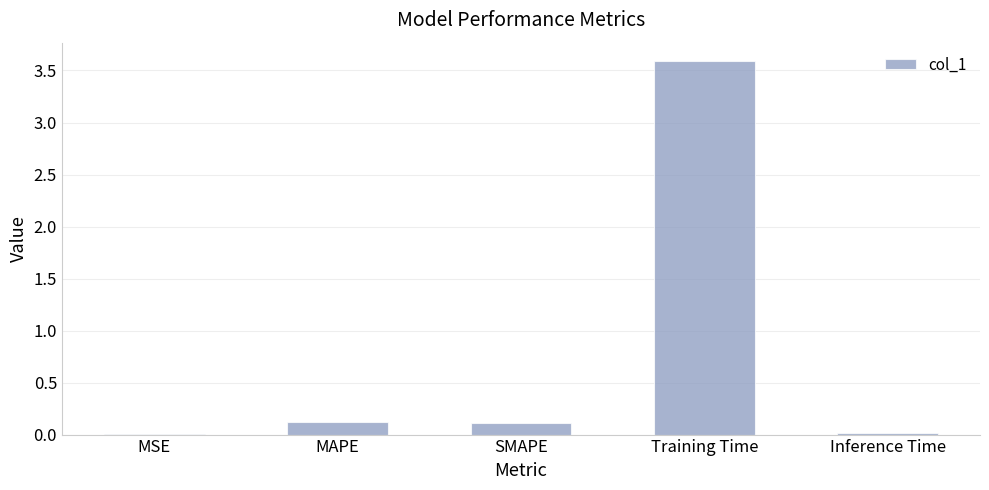

True or false: the data shows 0.0 at Inference Time.

True